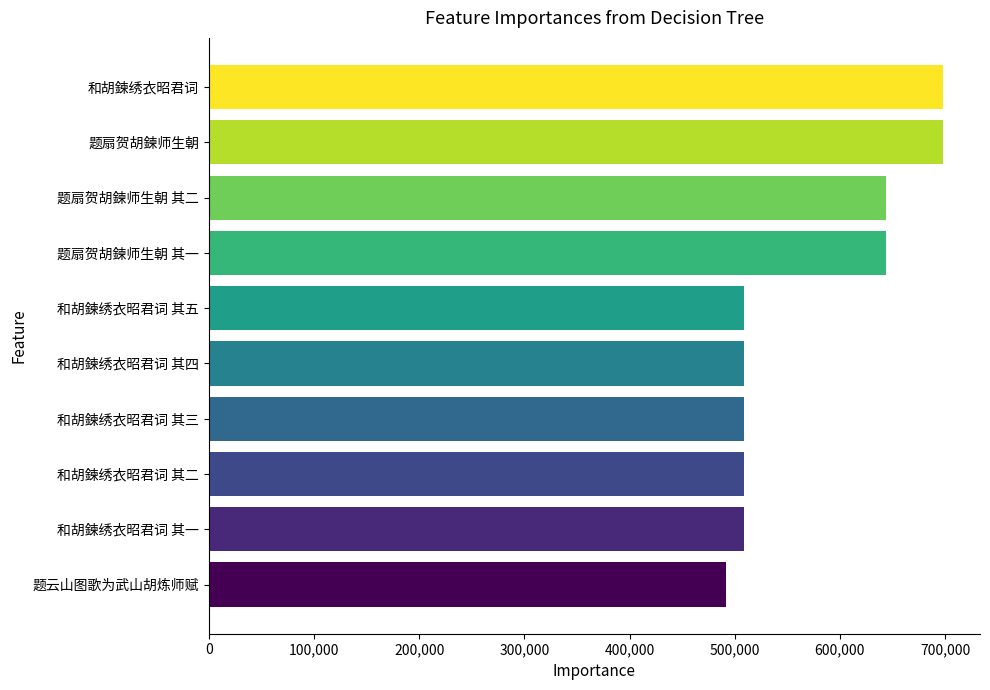

At which label is the value closest to 594957?

题扇贺胡鍊师生朝 其一